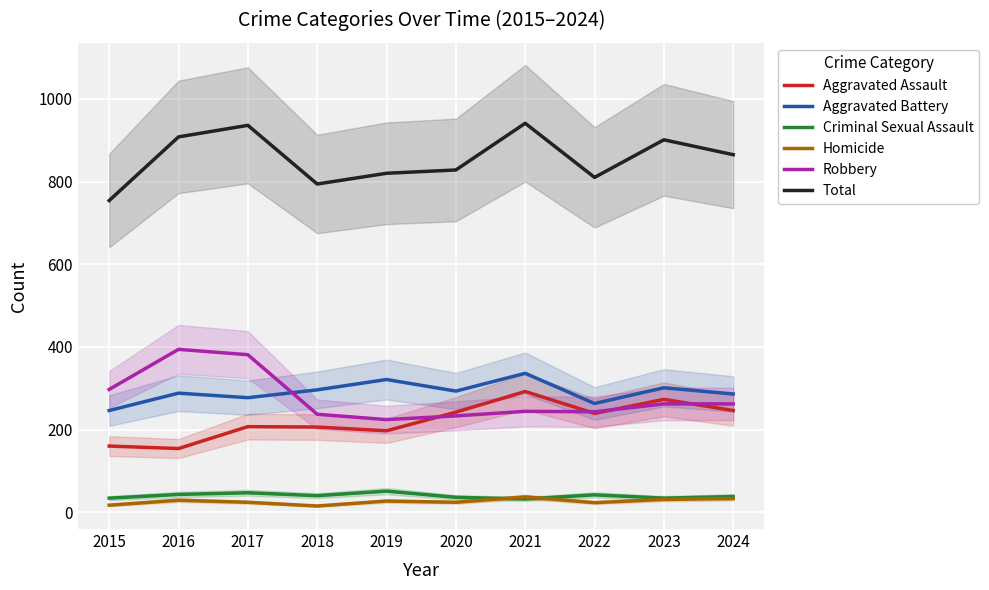

Between 2022 and 2021, which is larger?

2021